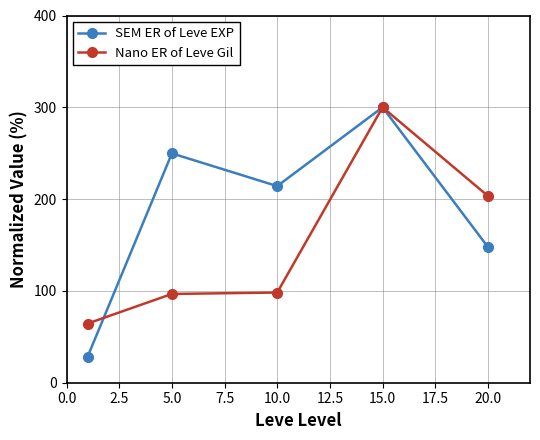

Count the number of categories in the chart.

5